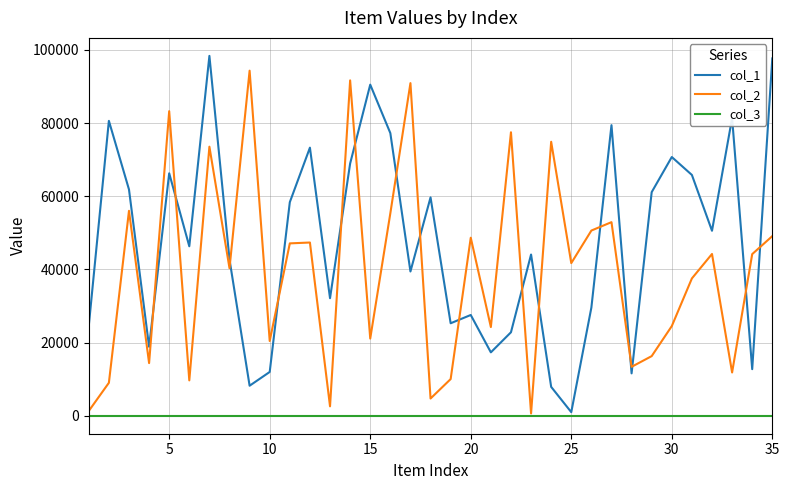

True or false: col_1 and col_2 cross at least once.

True